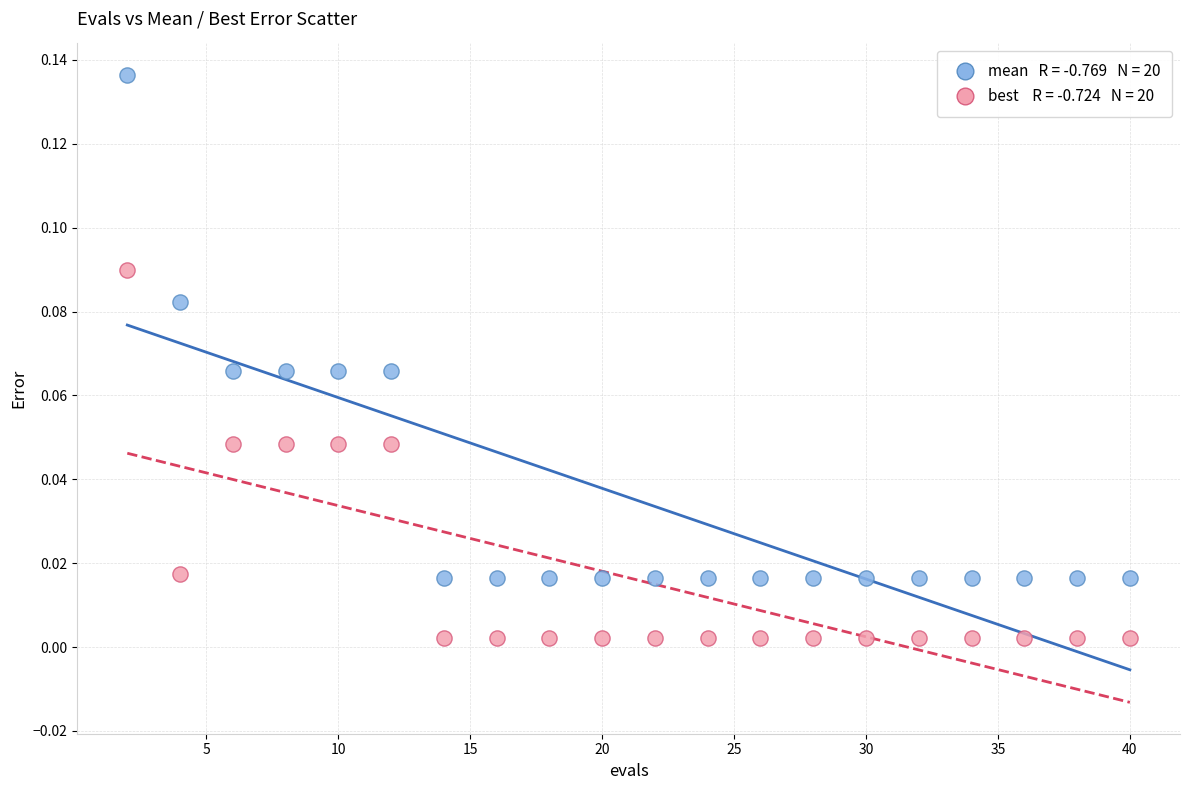

Across all data points, what is the range of X values (max minus min)?

38.0